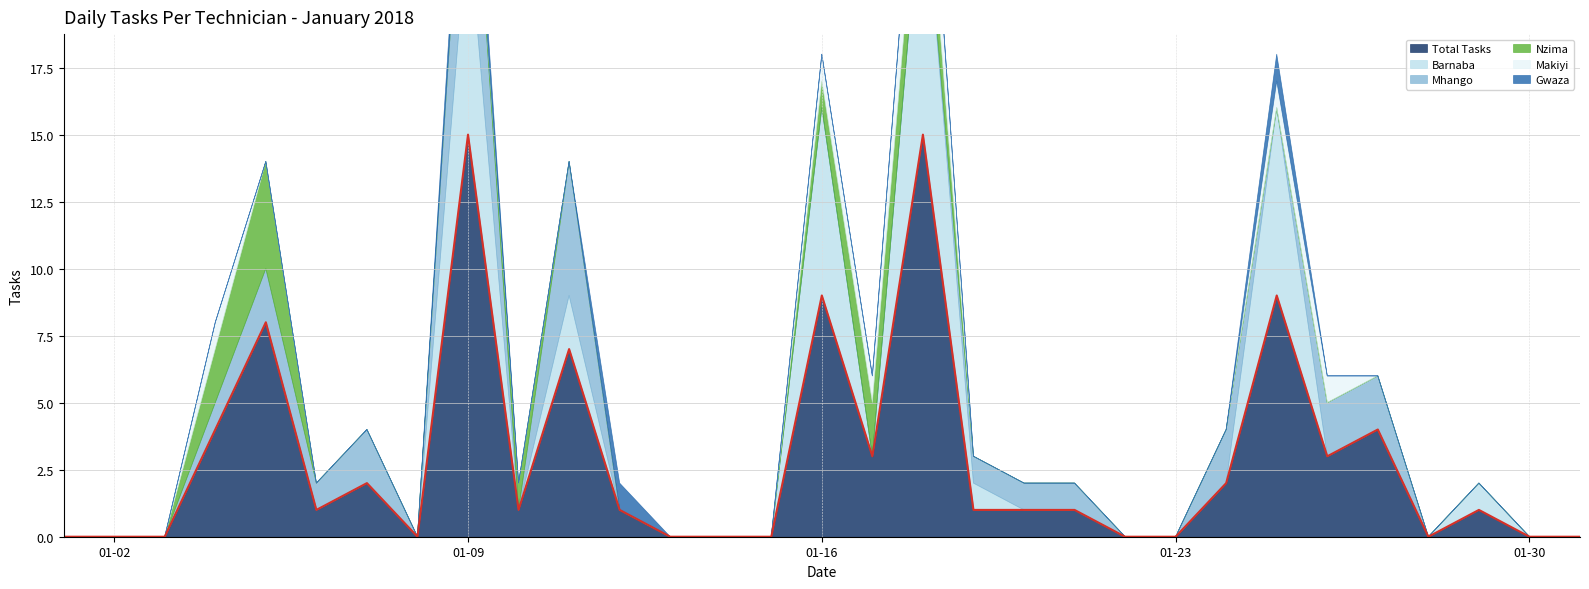

How many interior local valleys does the Total Tasks series have?

6